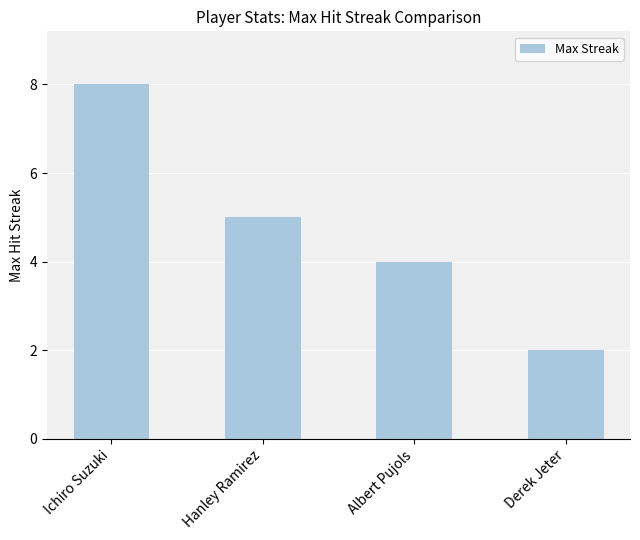

Does the chart contain any negative values?

No